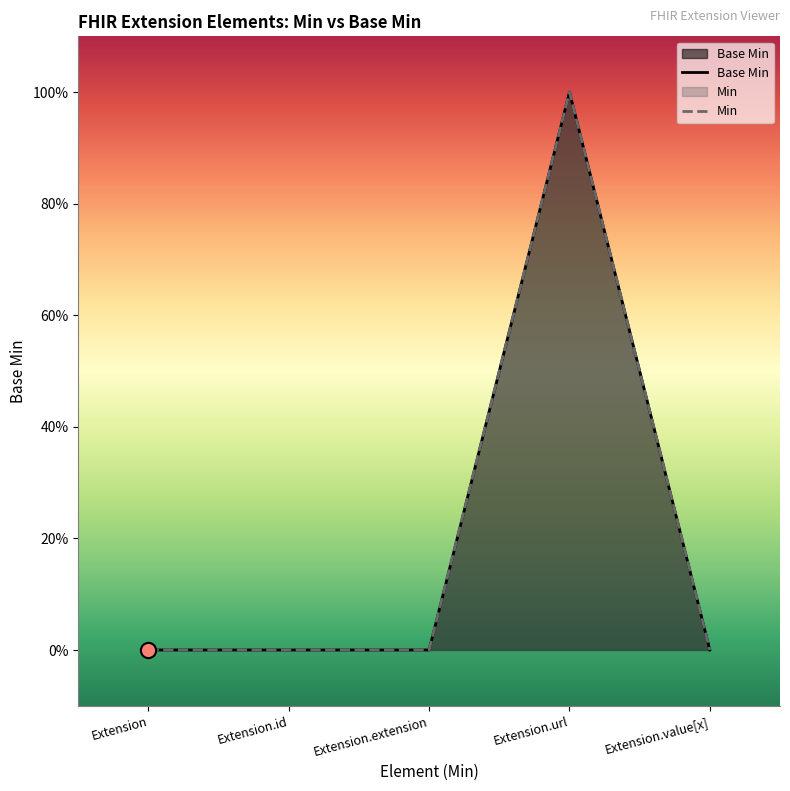

Which series reaches the minimum Y coordinate?

Base Min